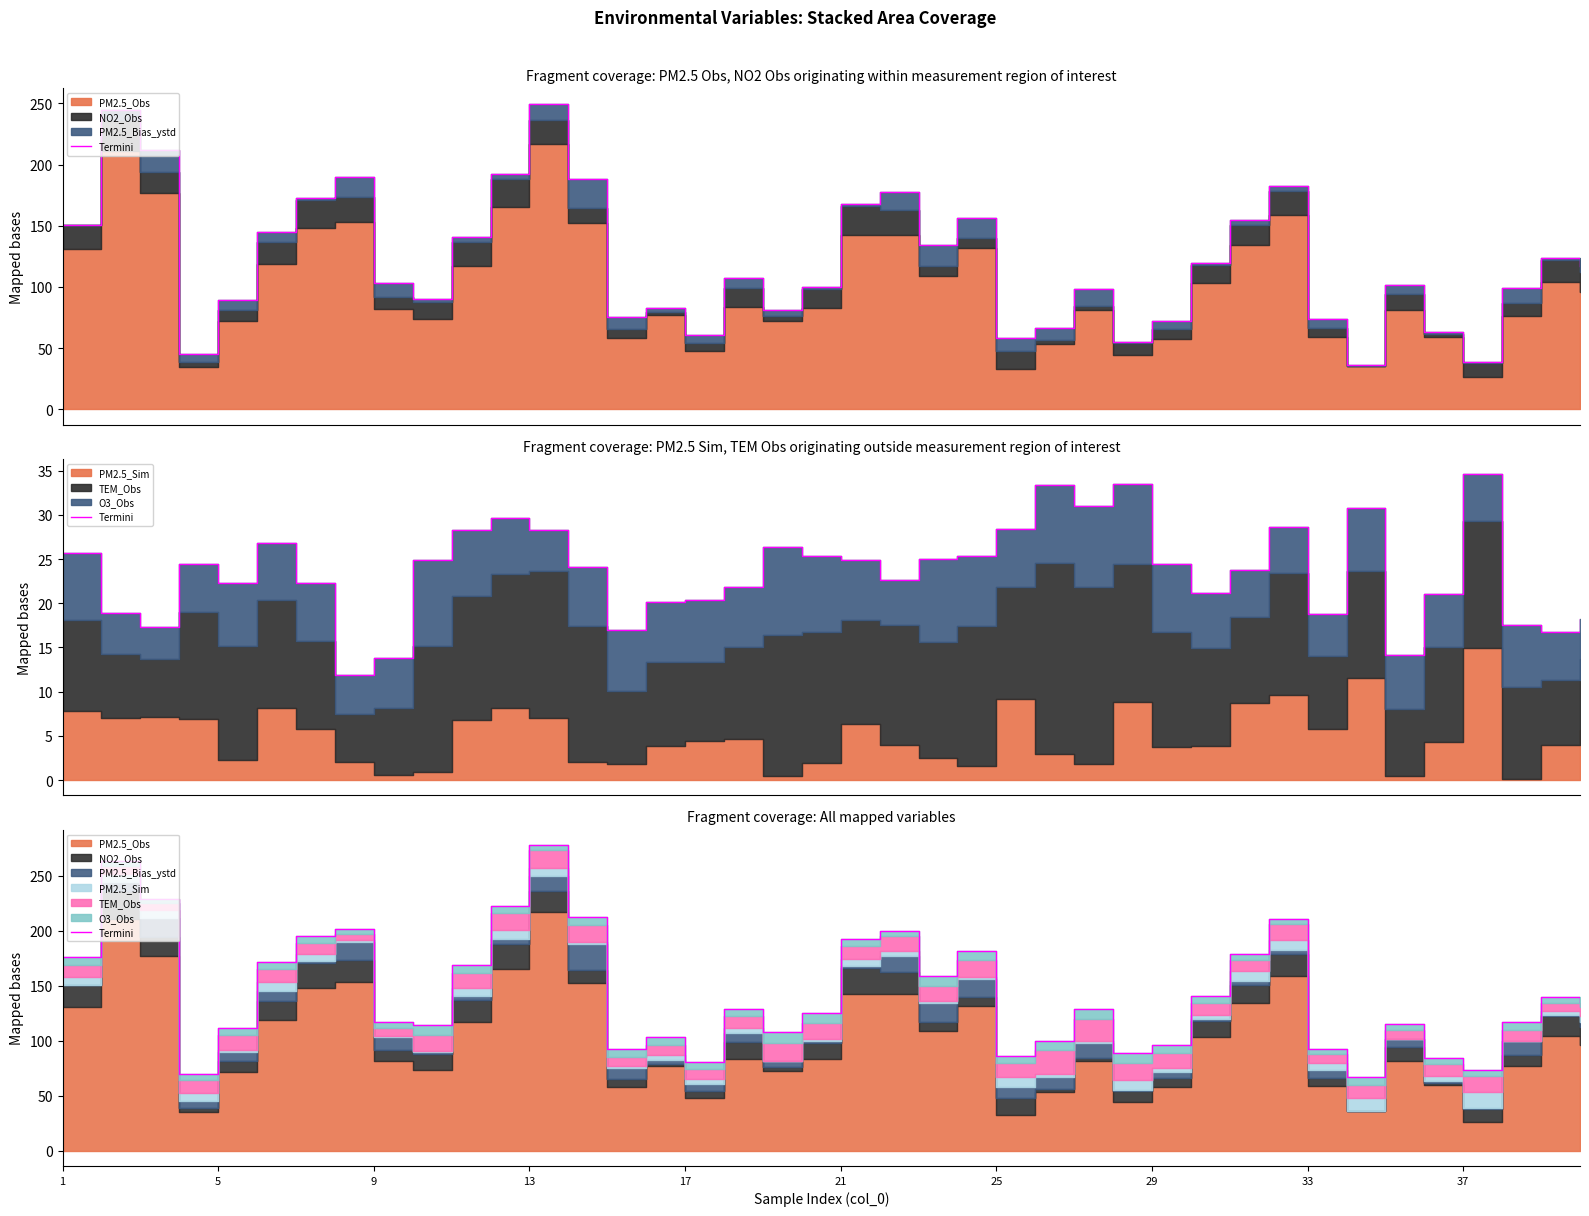

What is the sum of all values?

5760.8